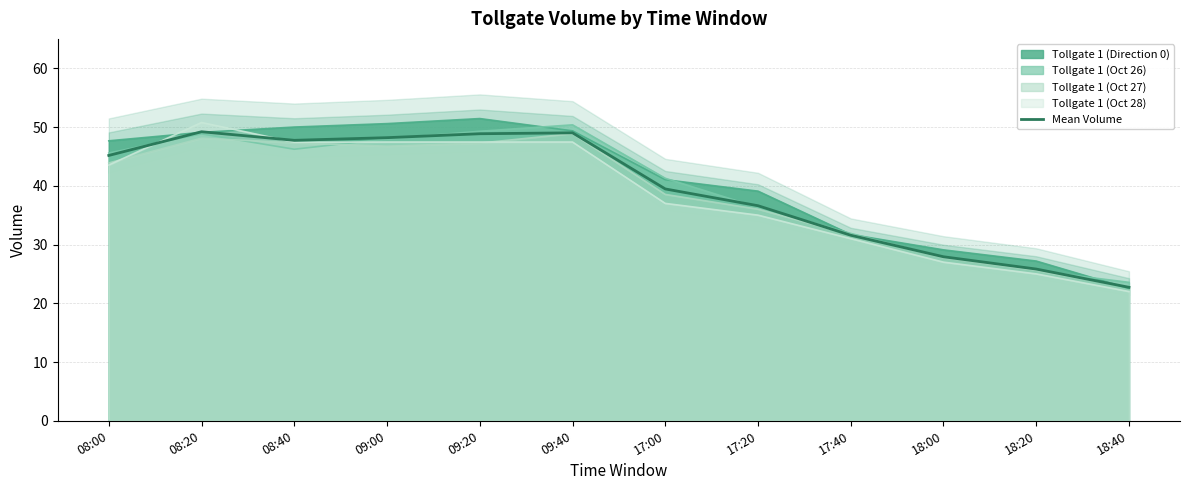

Reading left to right, list all the values displayed in this chart.

45.2	49.2	47.7	48.2	48.9	49.0	39.5	36.6	31.6	27.9	25.8	22.7